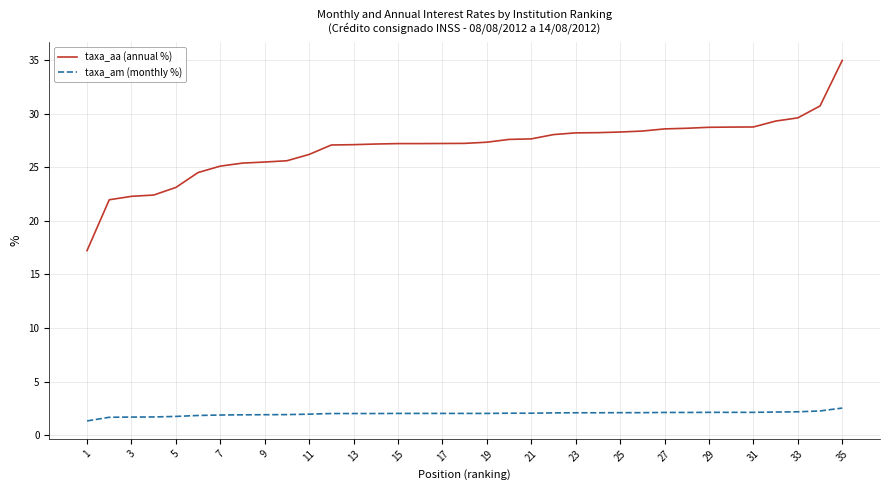

Rank the series by their average value, from highest to lowest.

taxa_aa (annual %), taxa_am (monthly %)